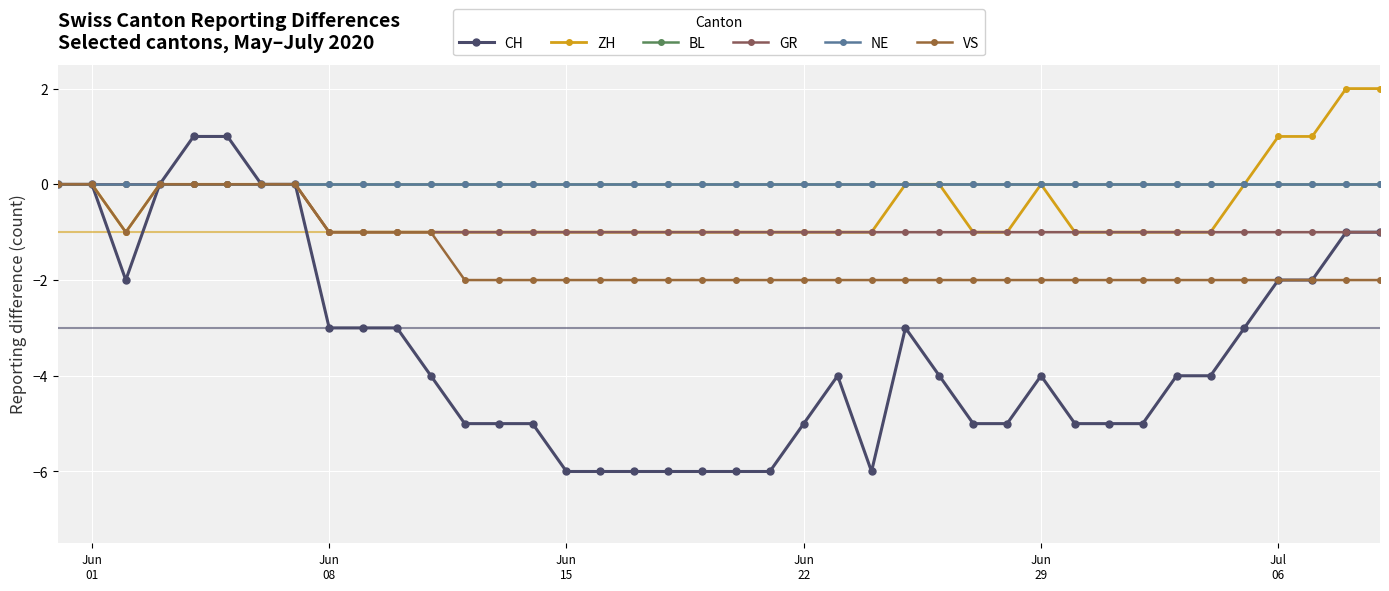

Where is GR nearest to the value 0?

Jun
01